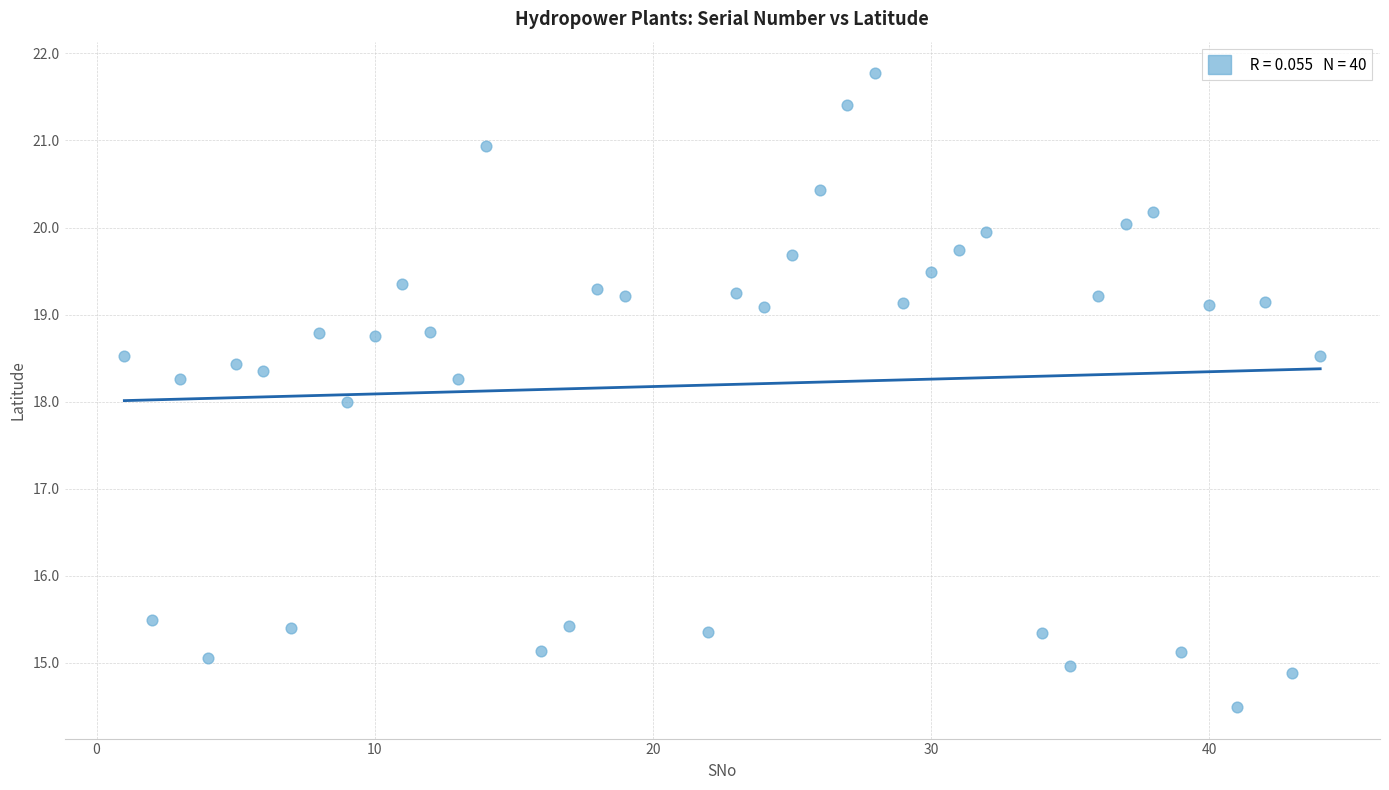

What is the range of X values (max minus min)?

43.0